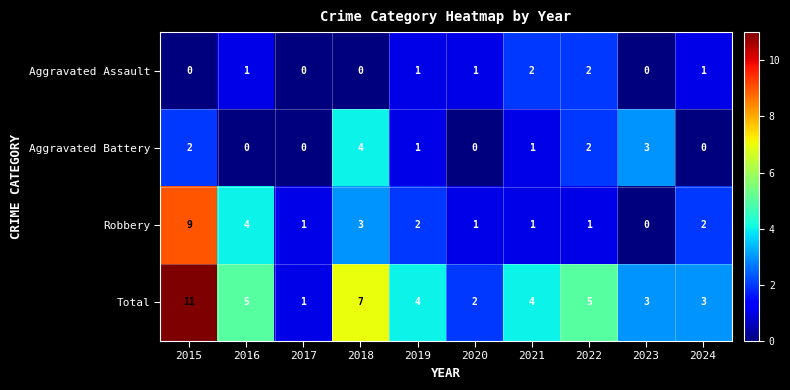

Which category has the highest value across all series?

2015